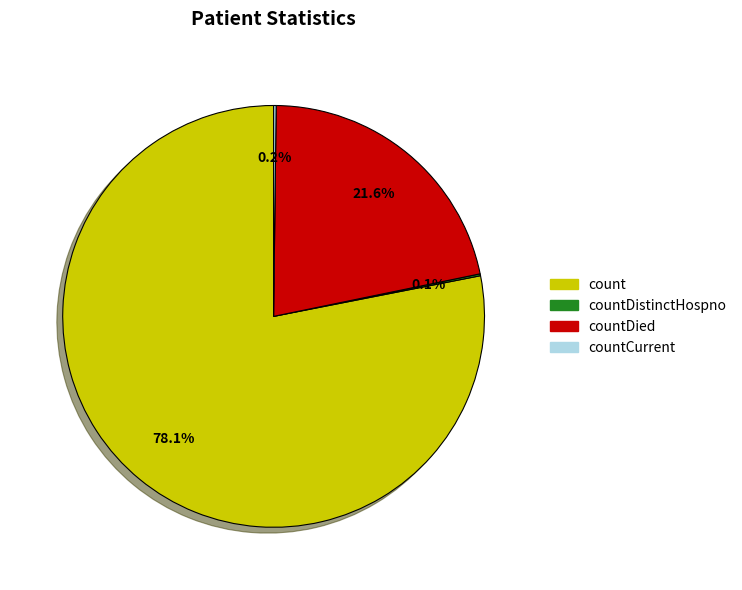

Combined, what portion of the pie is countDied and count?

99.7%